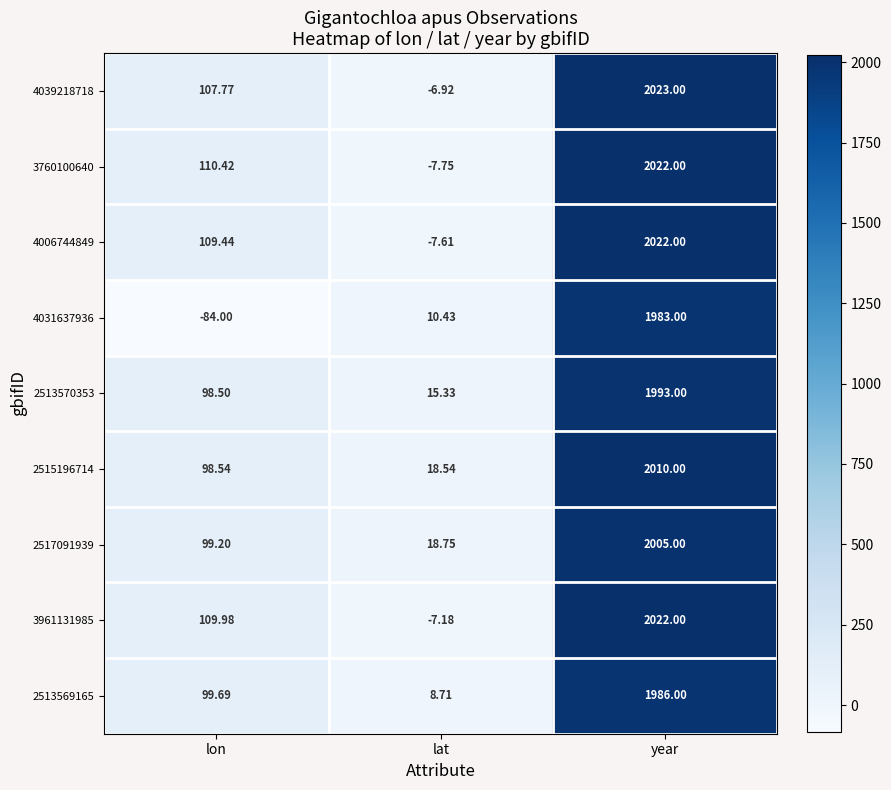

Which label corresponds to the largest value in the chart?

year